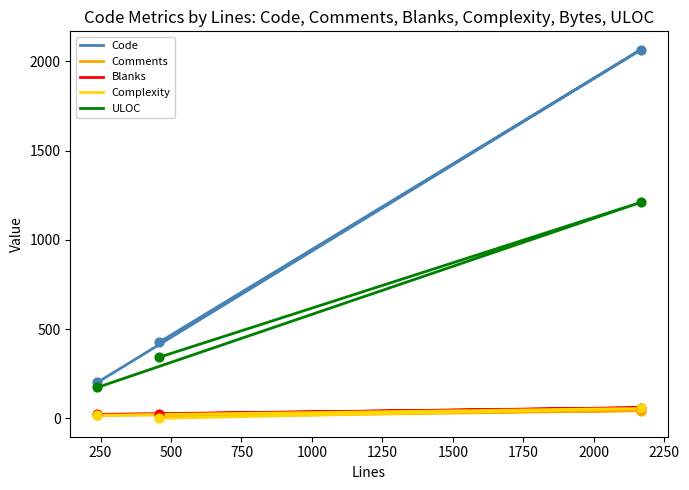

Which series contains the highest Y value?

Code